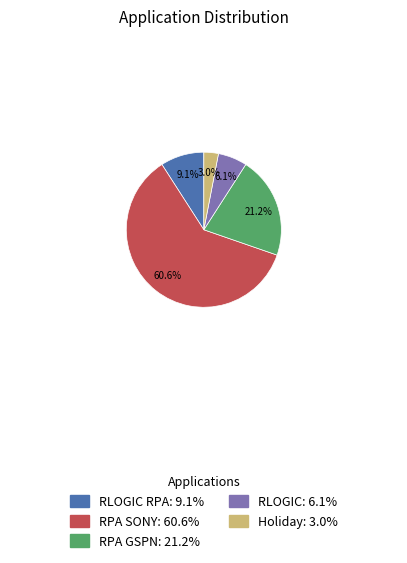

Is there a majority slice in this chart?

Yes